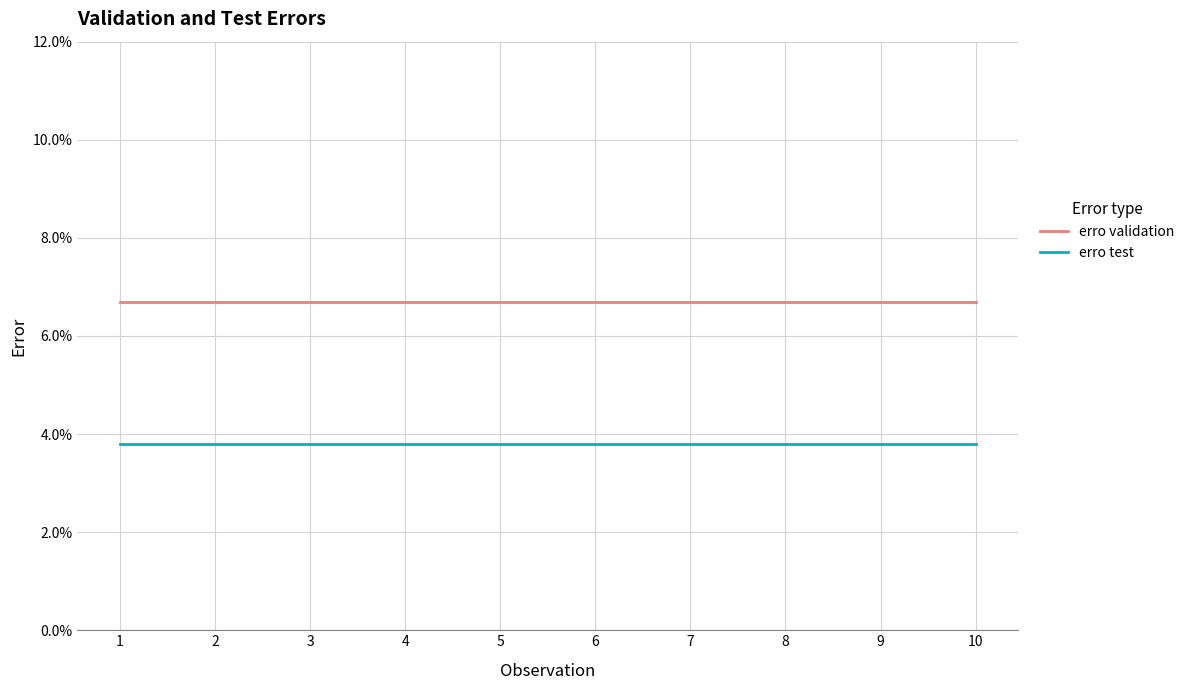

Reading left to right, what are all the values shown in this chart?

erro validation: 1=0.1	2=0.1	3=0.1	4=0.1	5=0.1	6=0.1	7=0.1	8=0.1	9=0.1	10=0.1
erro test: 1=0.0	2=0.0	3=0.0	4=0.0	5=0.0	6=0.0	7=0.0	8=0.0	9=0.0	10=0.0